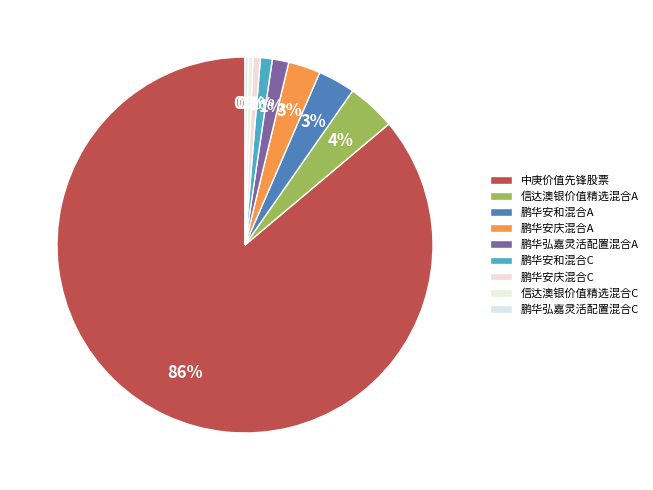

To the nearest percent, what is the difference between the 鹏华安和混合A and 中庚价值先锋股票 slice percentages?

83%